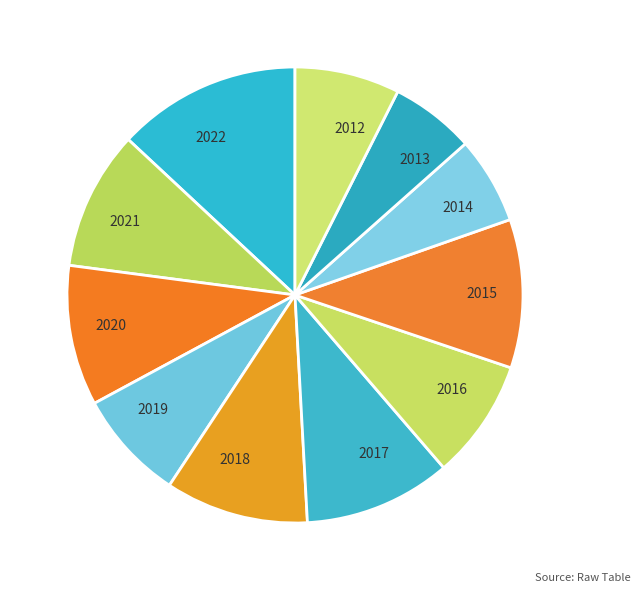

Is the sum of 2022 and 2019 greater than half?

No